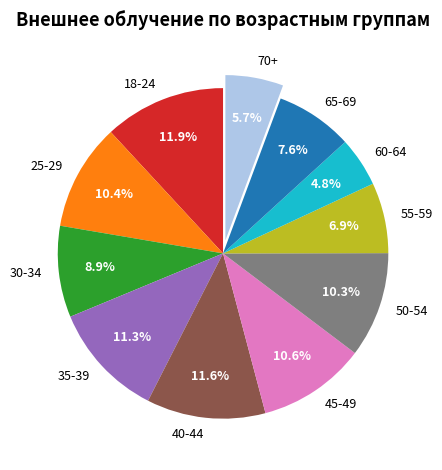

The 55-59 slice represents 18% of the pie. True or false?

False